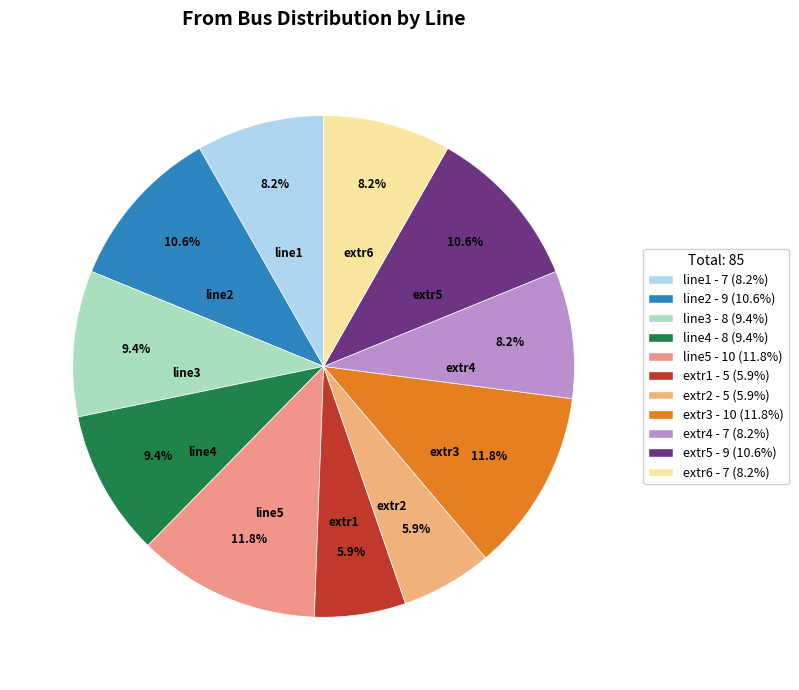

Does line5 account for over 50% of the chart?

No